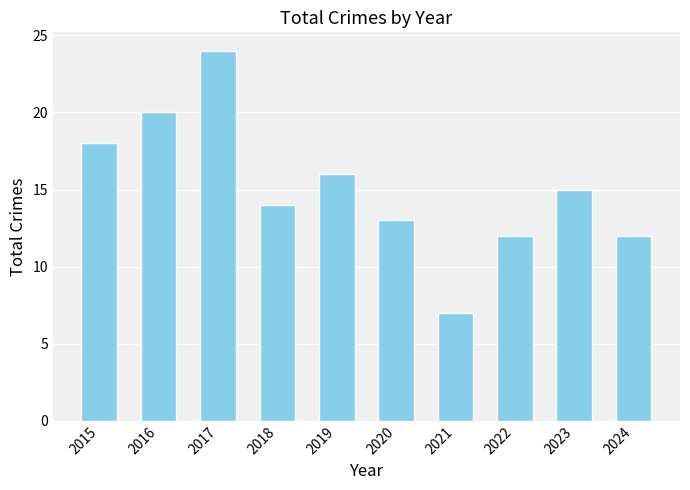

Reading left to right, what are all the values shown in this chart?

18	20	24	14	16	13	7	12	15	12